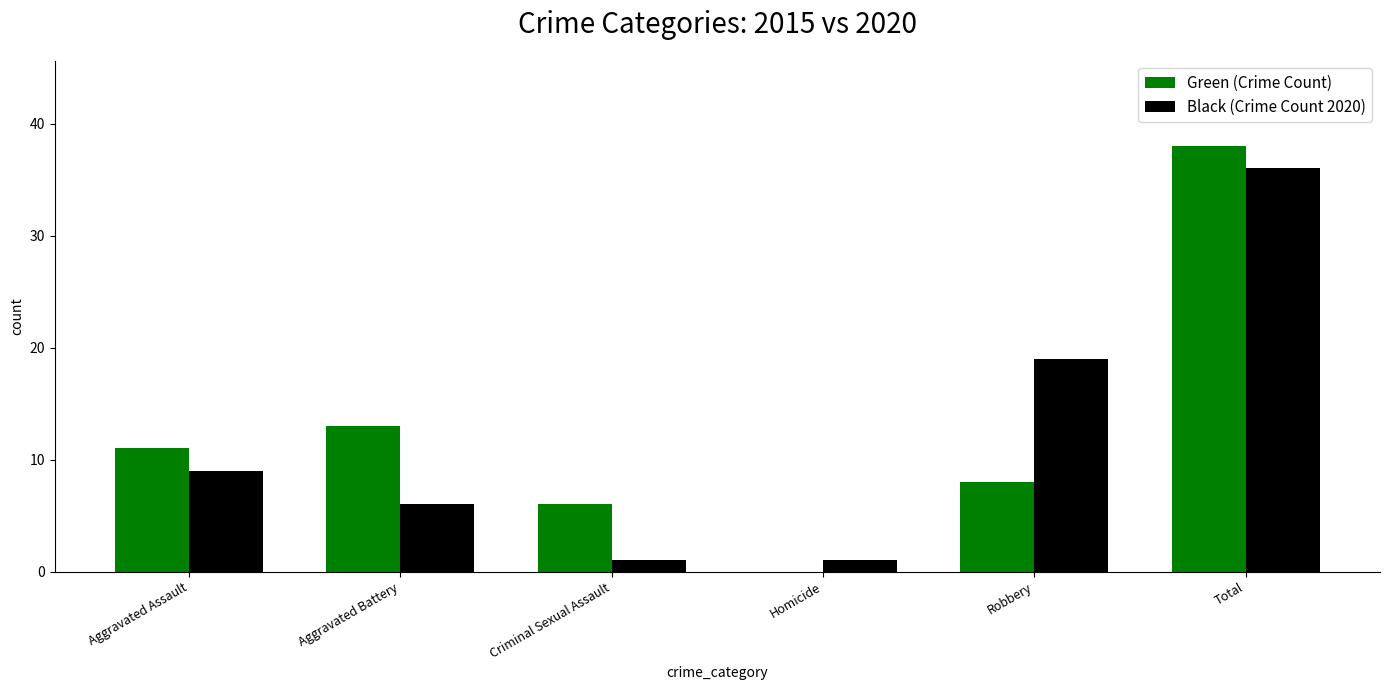

What is the total value across all series at Robbery?

27